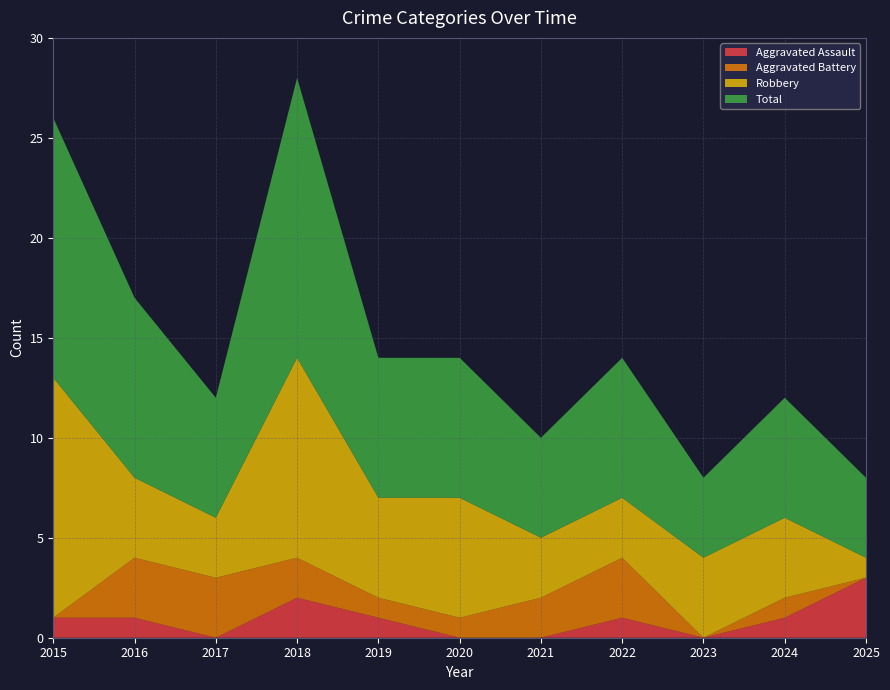

Reading left to right, transcribe all the data shown in this chart.

Aggravated Assault: 2015=1	2016=1	2017=0	2018=2	2019=1	2020=0	2021=0	2022=1	2023=0	2024=1	2025=3
Aggravated Battery: 2015=0	2016=3	2017=3	2018=2	2019=1	2020=1	2021=2	2022=3	2023=0	2024=1	2025=0
Robbery: 2015=12	2016=4	2017=3	2018=10	2019=5	2020=6	2021=3	2022=3	2023=4	2024=4	2025=1
Total: 2015=13	2016=9	2017=6	2018=14	2019=7	2020=7	2021=5	2022=7	2023=4	2024=6	2025=4